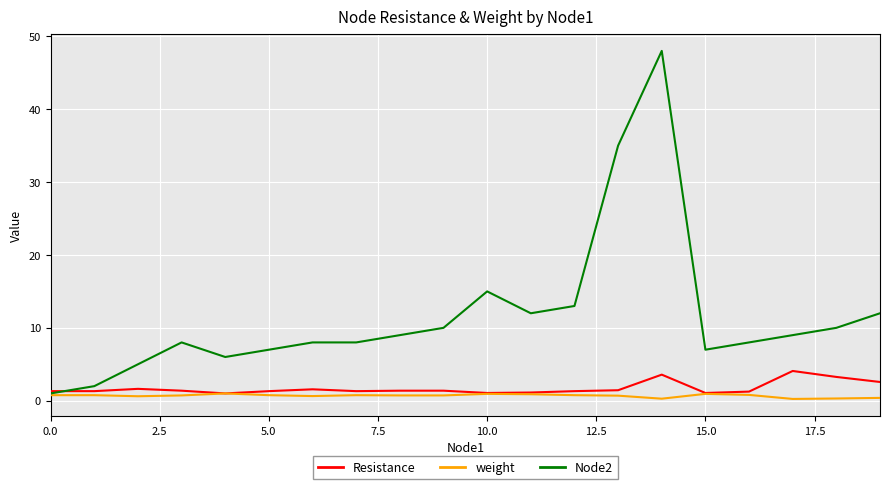

What is the greatest value displayed?

48.0